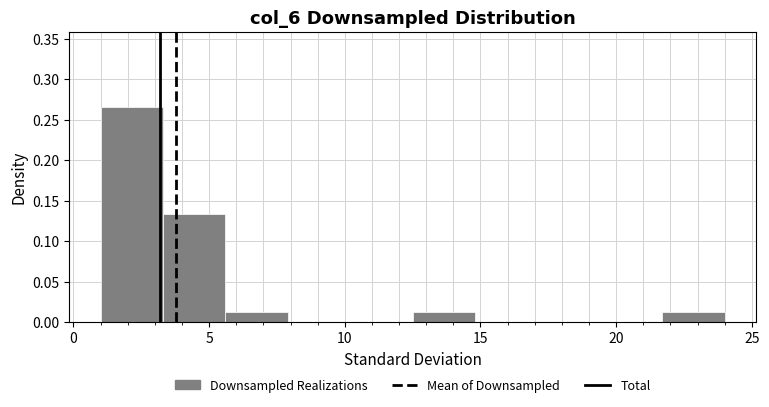

Which range on the x-axis has the tallest bar?

1.0 to 3.3